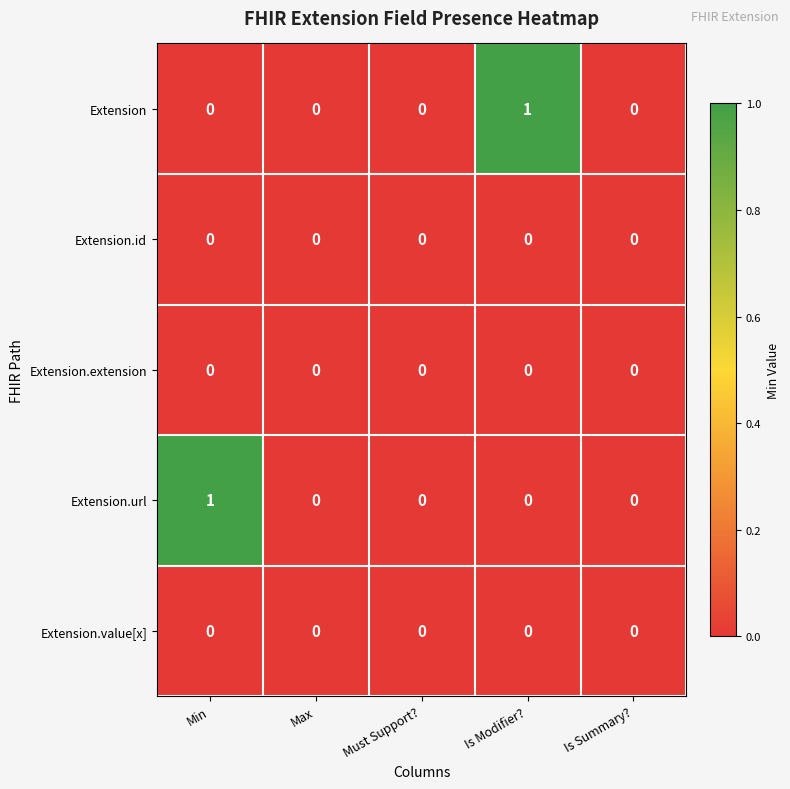

Reading left to right, what are all the values shown in this chart?

Extension: Min=0	Max=0	Must Support?=0	Is Modifier?=1	Is Summary?=0
Extension.id: Min=0	Max=0	Must Support?=0	Is Modifier?=0	Is Summary?=0
Extension.extension: Min=0	Max=0	Must Support?=0	Is Modifier?=0	Is Summary?=0
Extension.url: Min=1	Max=0	Must Support?=0	Is Modifier?=0	Is Summary?=0
Extension.value[x]: Min=0	Max=0	Must Support?=0	Is Modifier?=0	Is Summary?=0